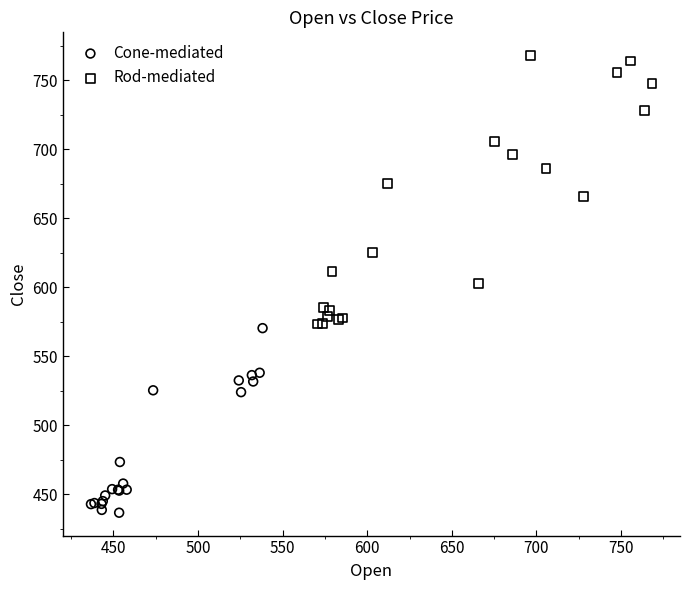

Which series contains the lowest Y value?

Cone-mediated